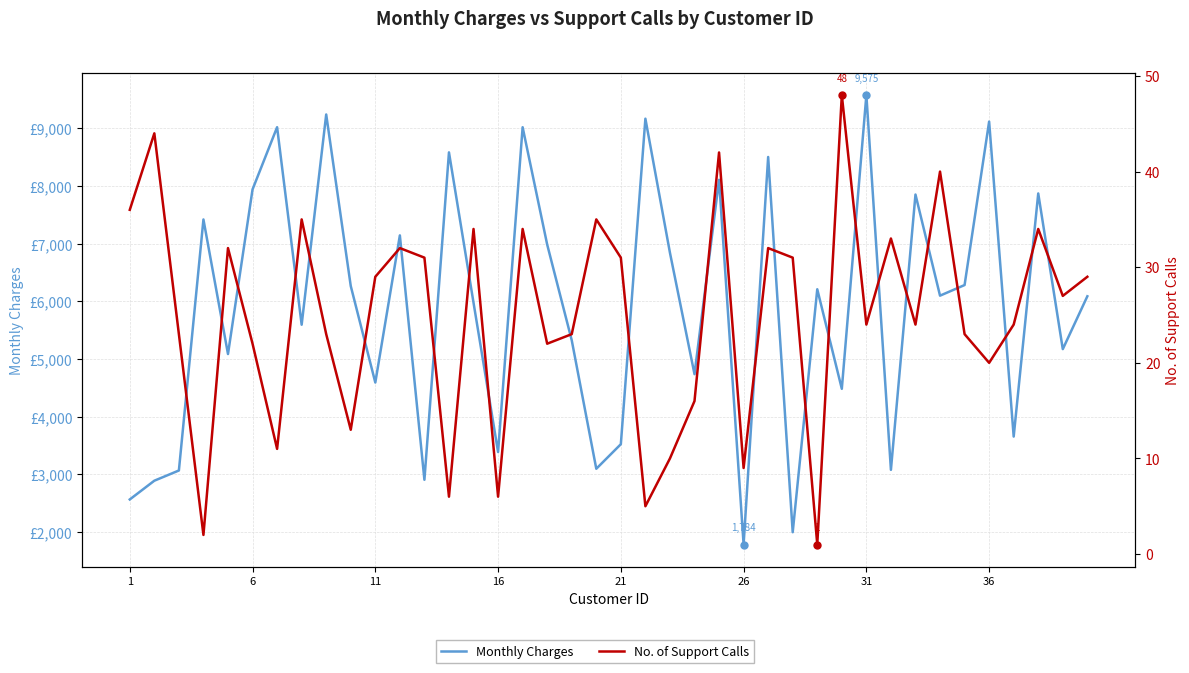

True or false: Monthly Charges and No. of Support Calls cross at least once.

False